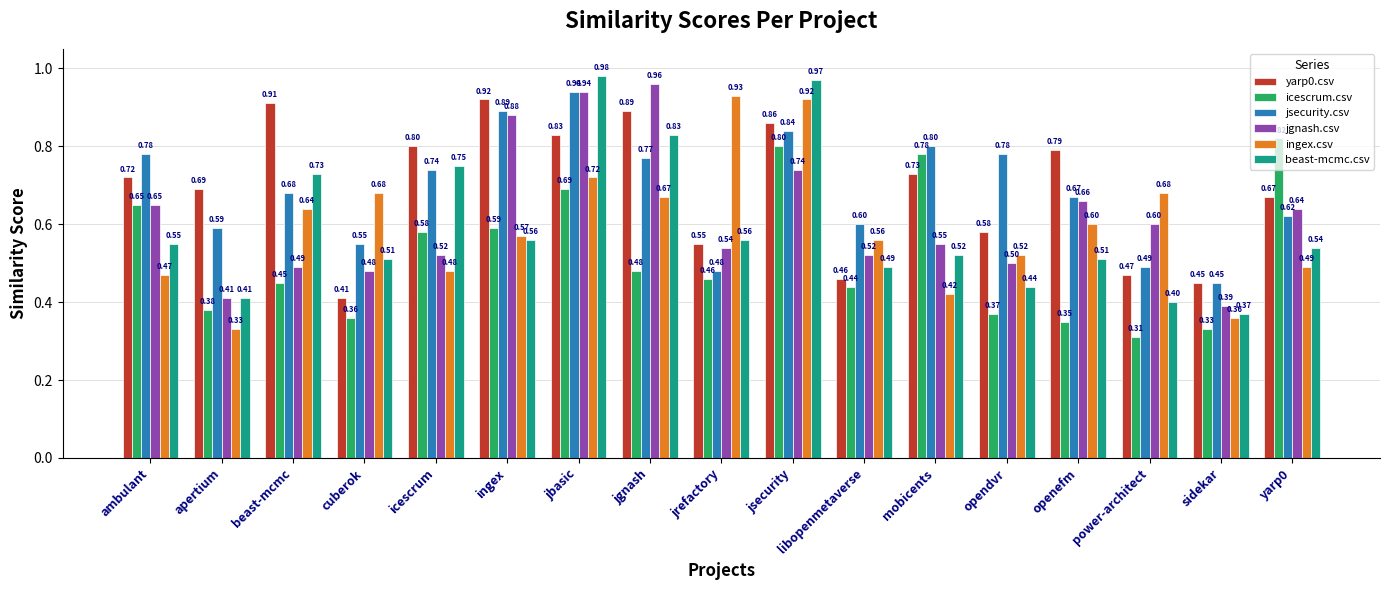

What is the sum of all jgnash.csv values?

10.5